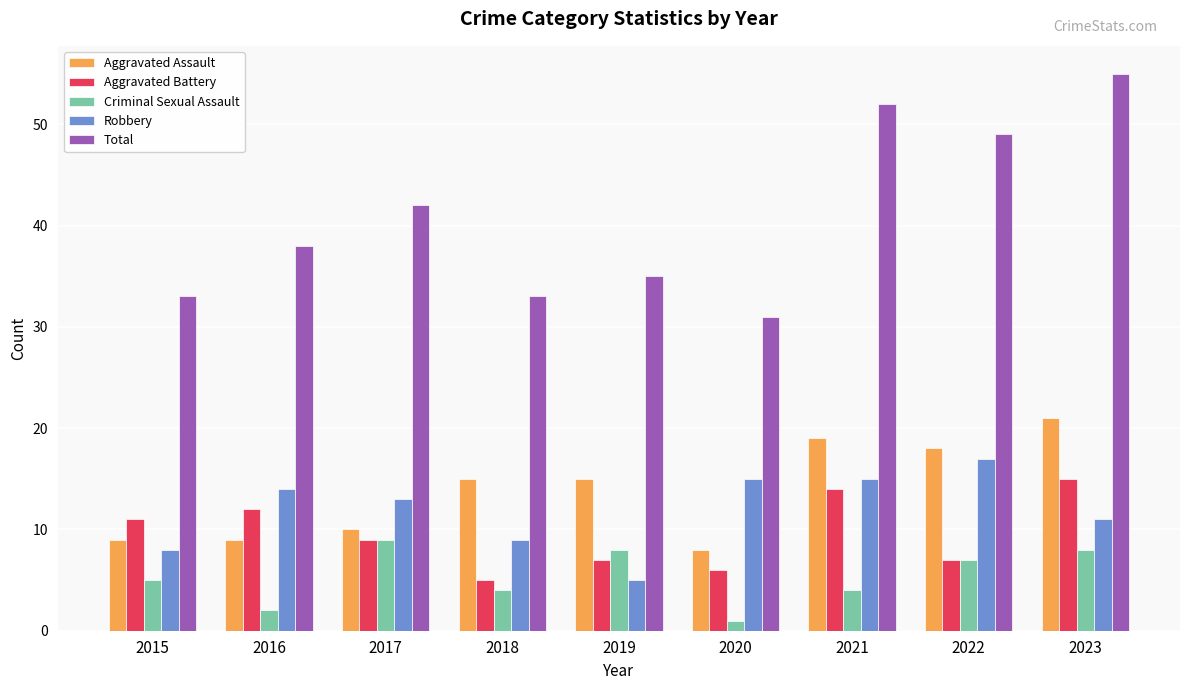

At which label does Robbery reach its peak?

2022